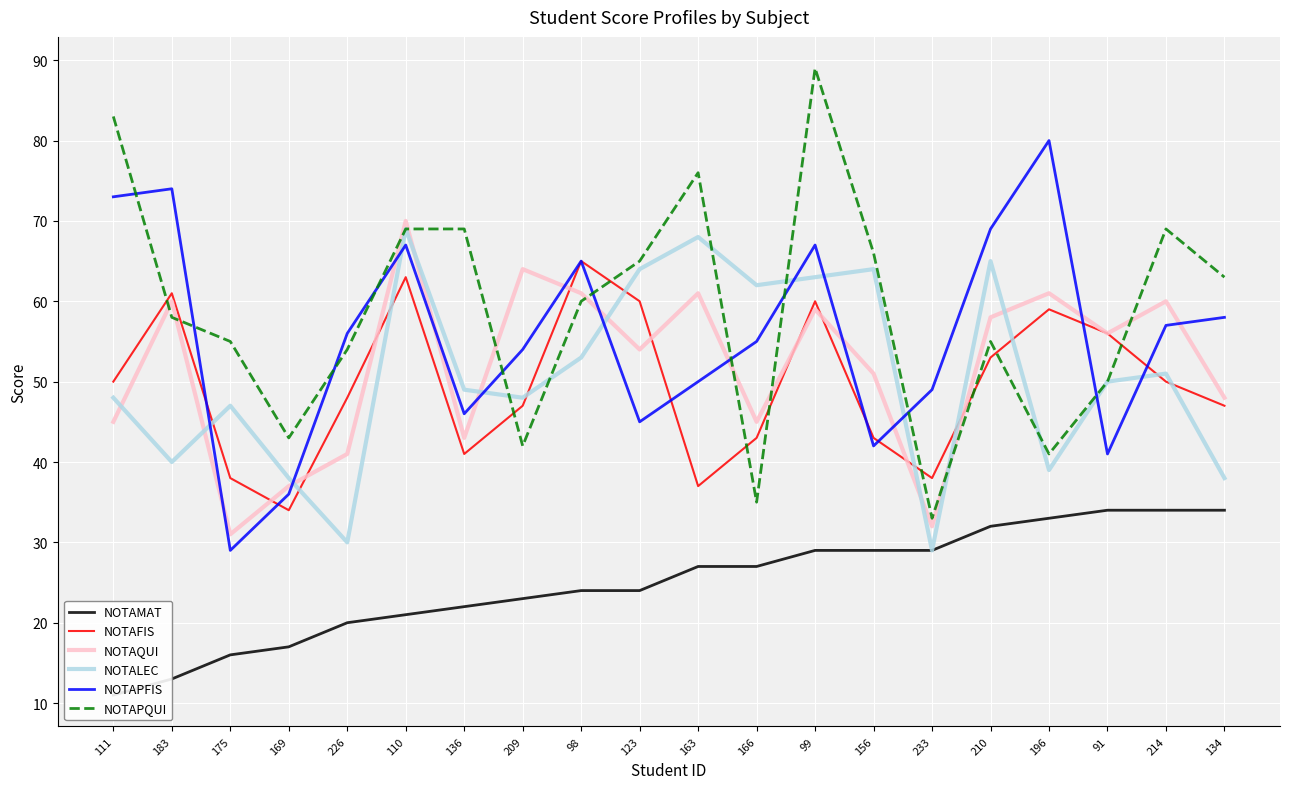

True or false: NOTAQUI has more than 1 points higher than both neighbors.

True